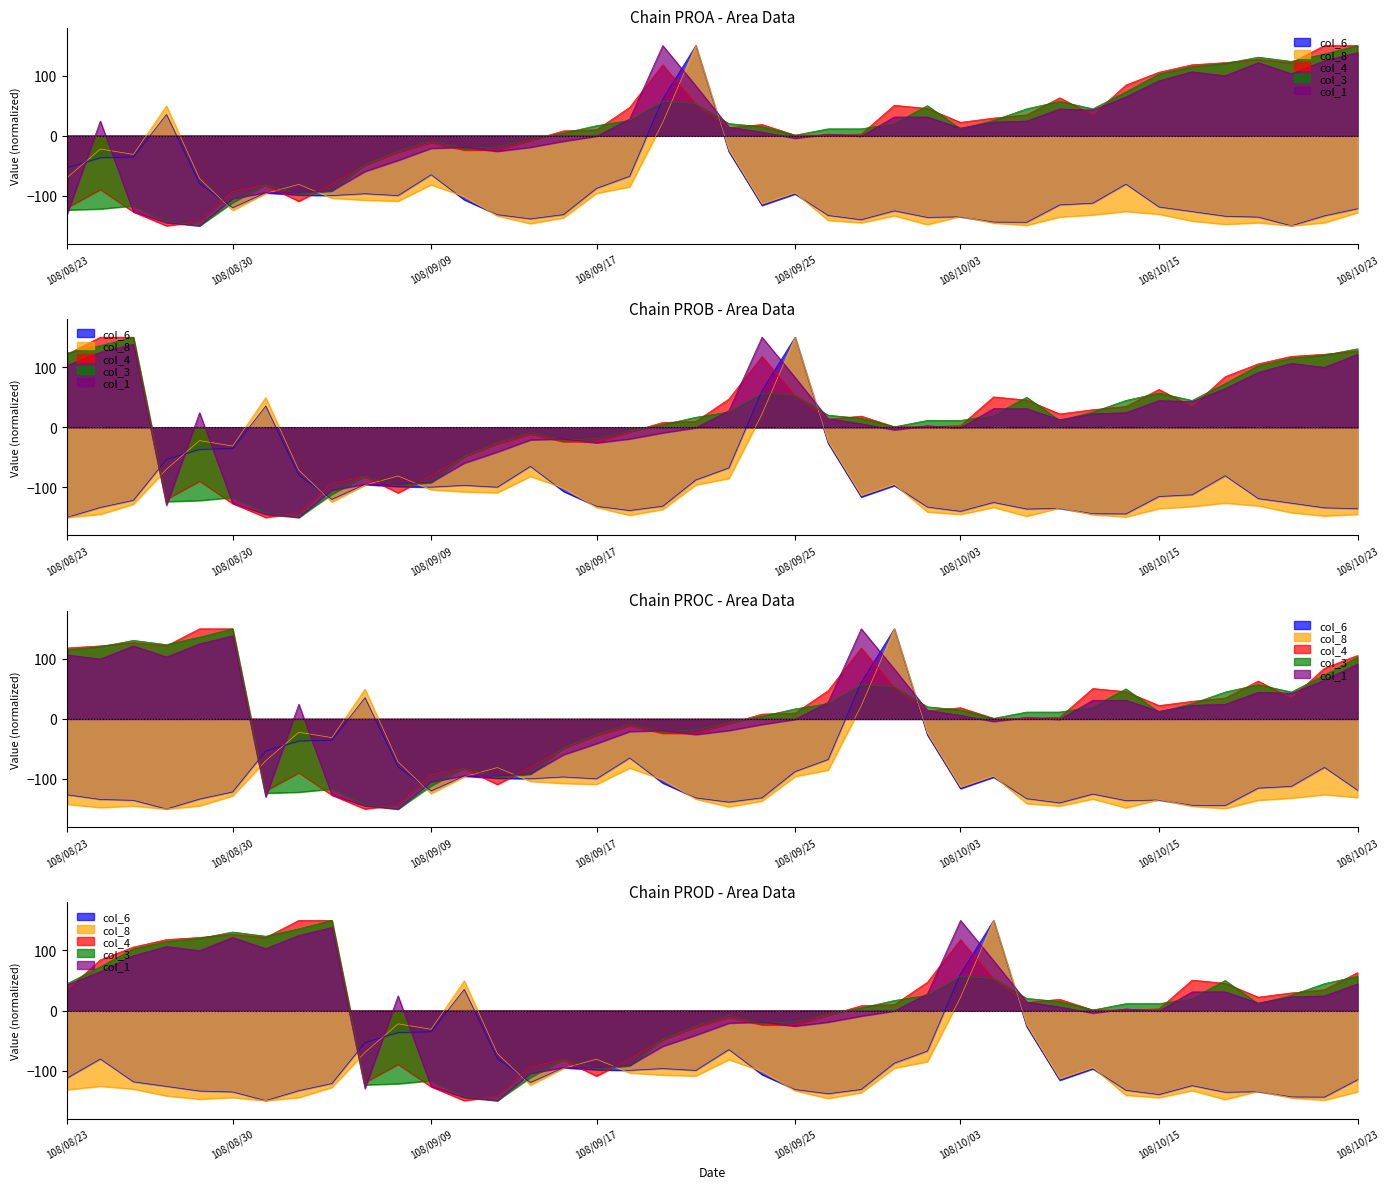

How many values in the col_8 series exceed -124?

19